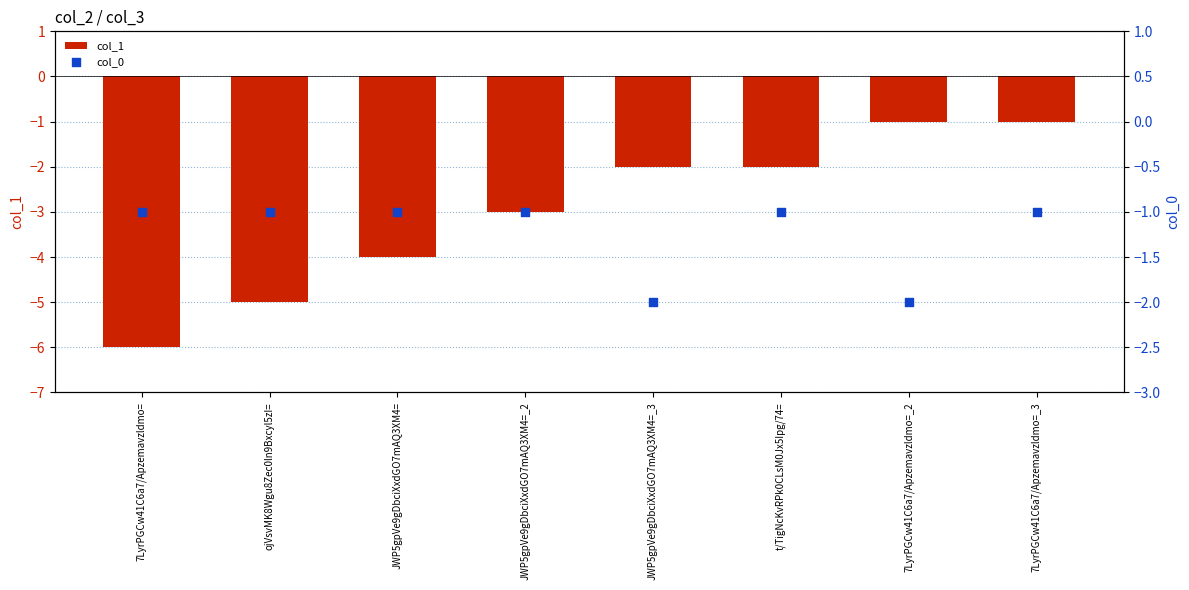

What are all the series names shown in the legend?

col_1, col_0